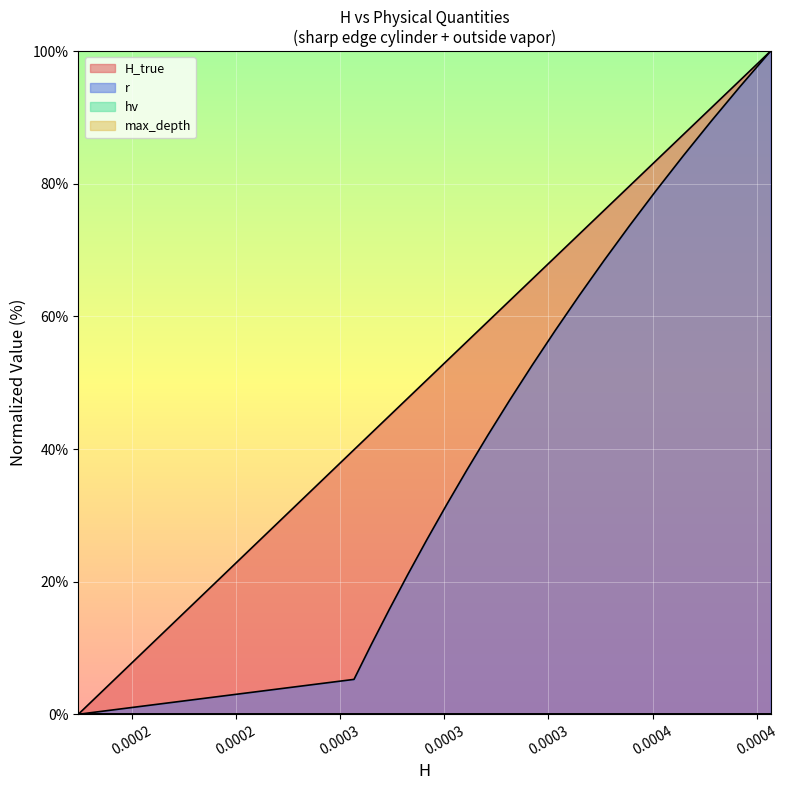

Does the chart display data point markers on the line(s)?

No